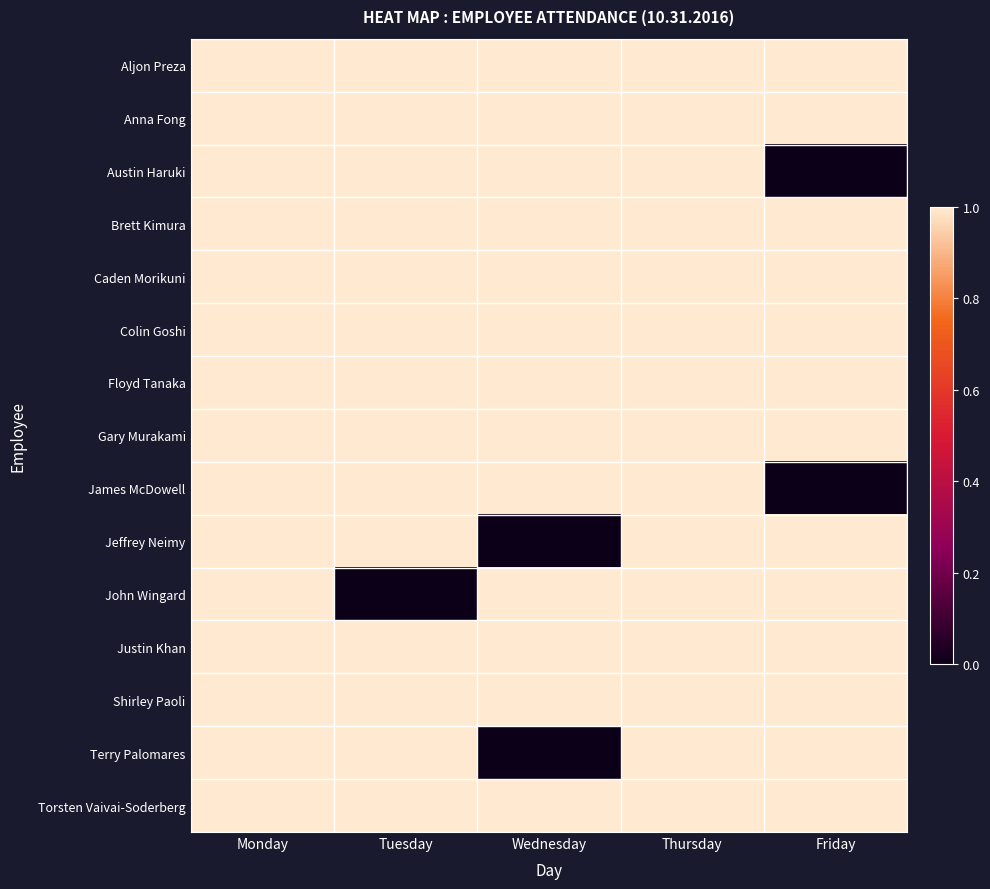

How many series are shown in this chart?

15